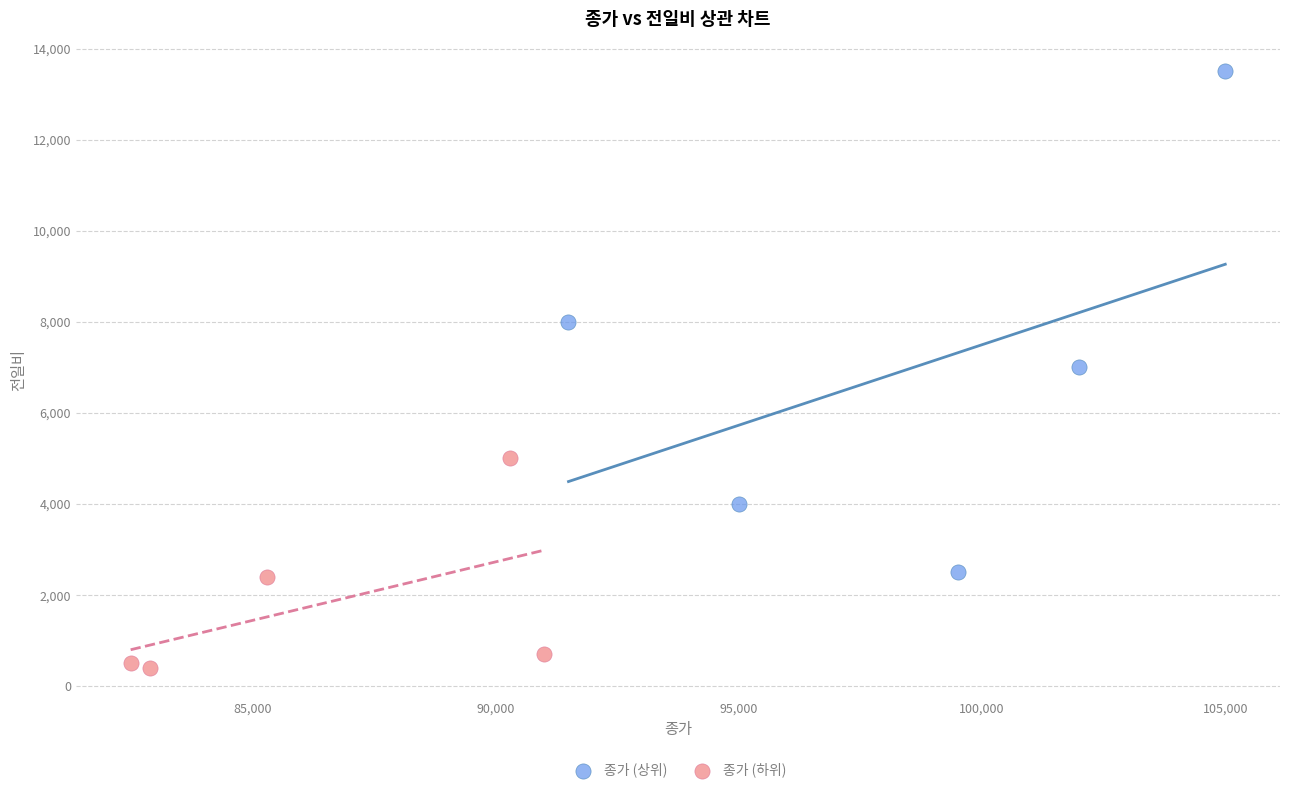

Which series contains the highest Y value?

종가 (상위)